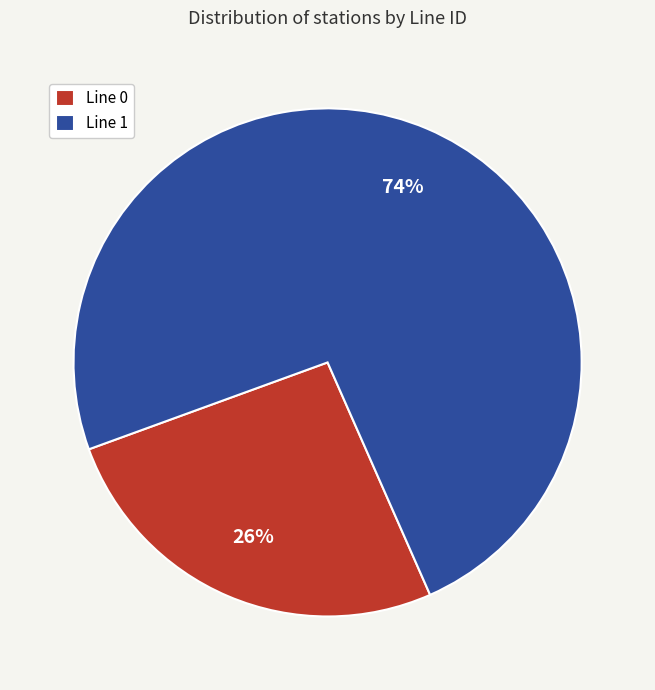

Is it true that Line 0 is 26% of the pie?

True